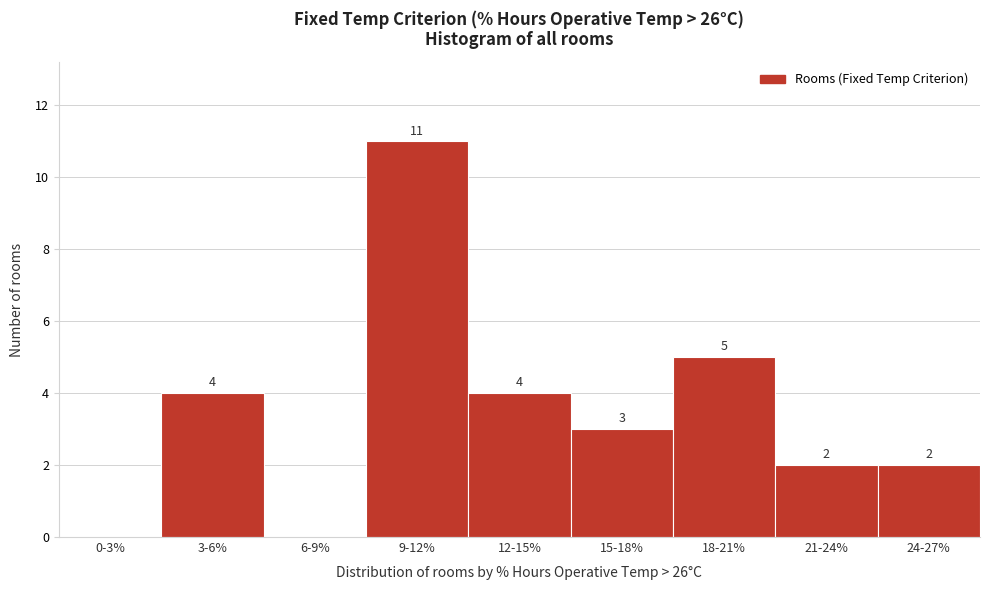

Reading right to left, list all the values displayed in this chart.

24-27%=2	21-24%=2	18-21%=5	15-18%=3	12-15%=4	9-12%=11	6-9%=0	3-6%=4	0-3%=0